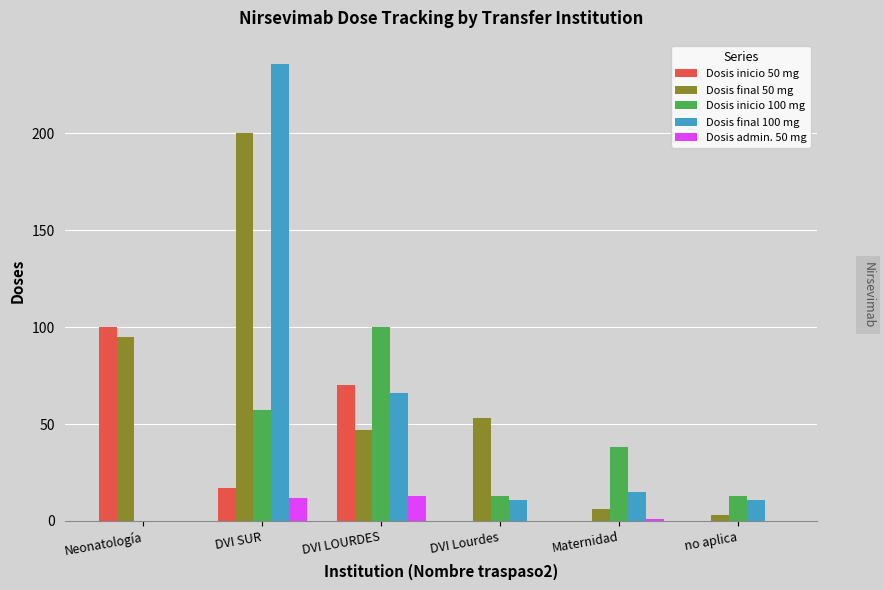

What is the total value across all series at no aplica?

27